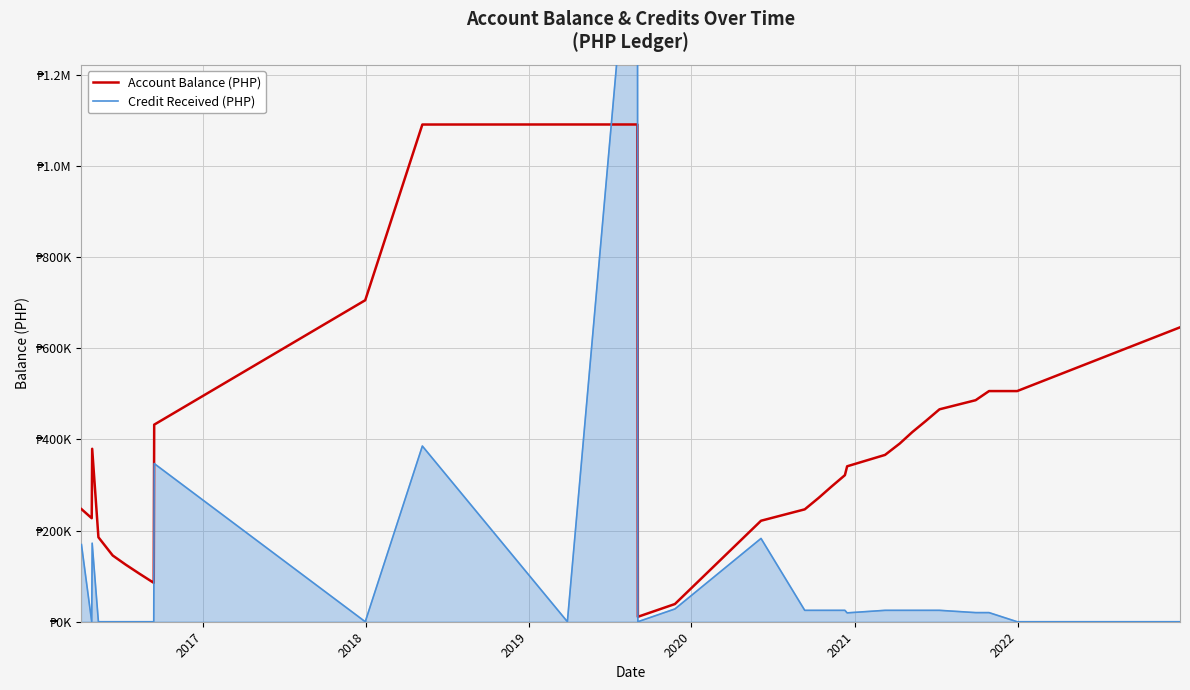

What is the highest value of the Credit Received (PHP) series?

1740000.0